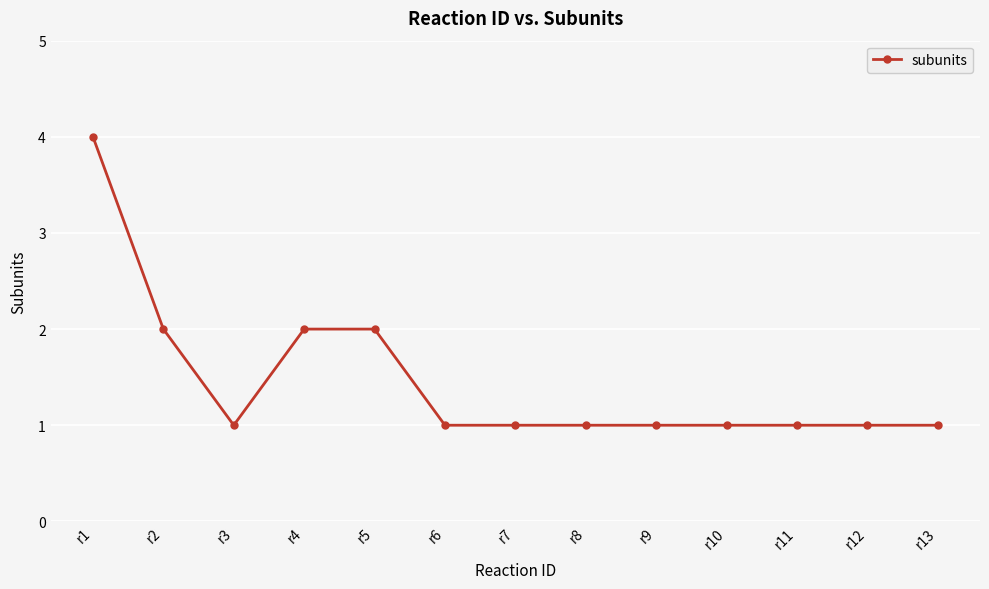

Reading left to right, extract all data points from this chart.

r1=4	r2=2	r3=1	r4=2	r5=2	r6=1	r7=1	r8=1	r9=1	r10=1	r11=1	r12=1	r13=1